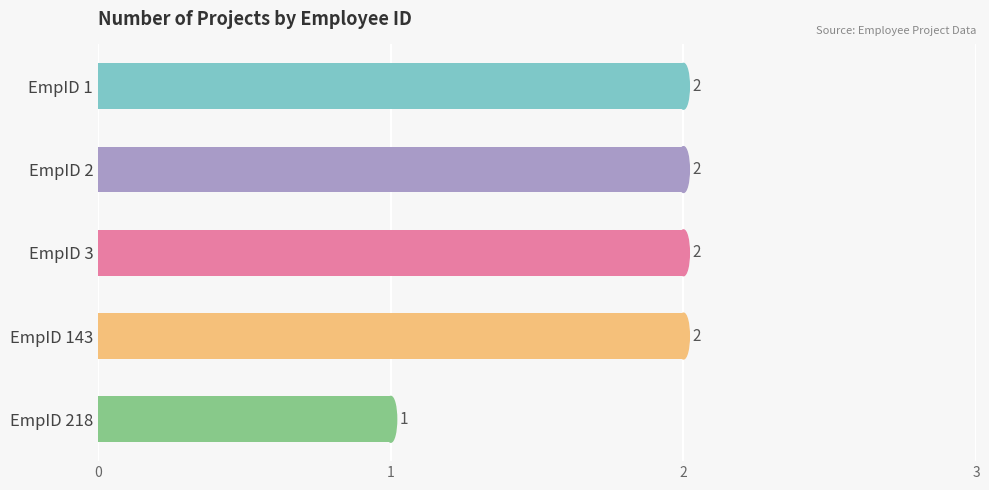

What is the value of the 2nd bar from the top?

2